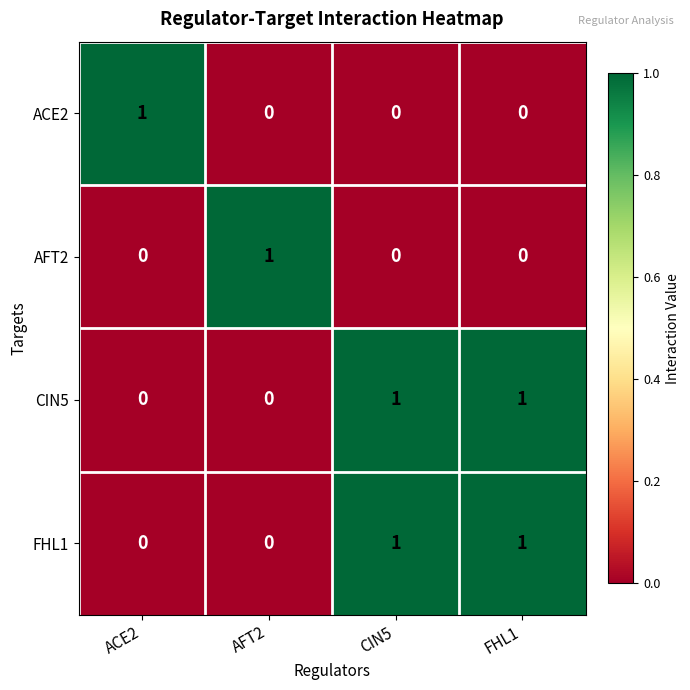

How many data points in AFT2 are above 0?

1